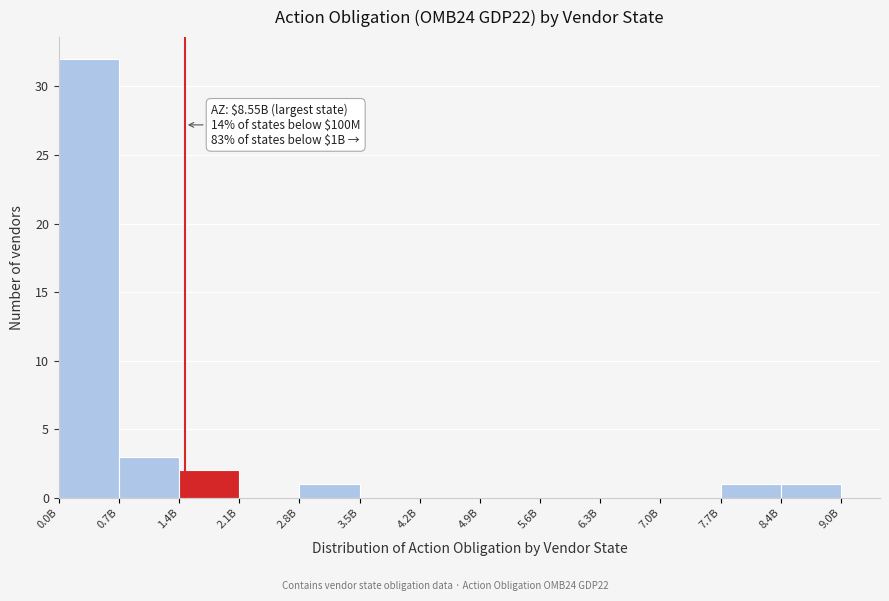

Reading left to right, list all the values displayed in this chart.

0.0B=32	0.7B=3	1.4B=2	2.1B=0	2.8B=1	3.5B=0	4.2B=0	4.9B=0	5.6B=0	6.3B=0	7.0B=0	8.4B=1	9.0B=1